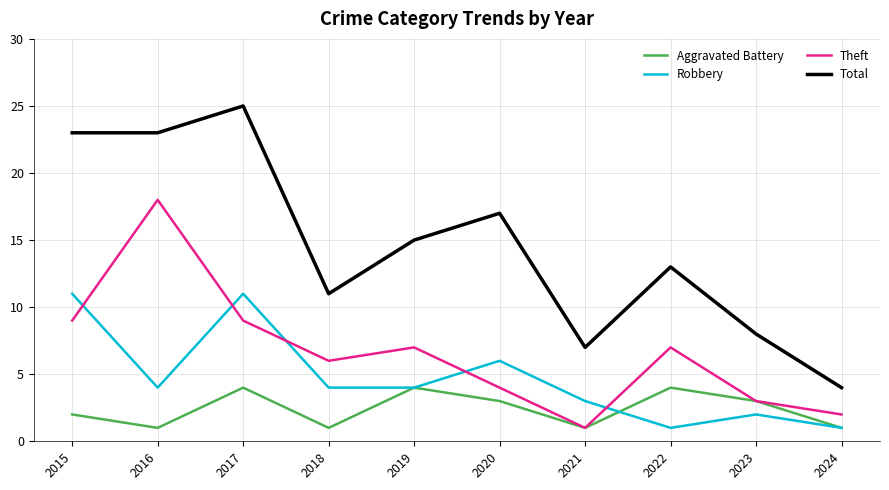

True or false: Aggravated Battery has a value of 6 at 2022.

False